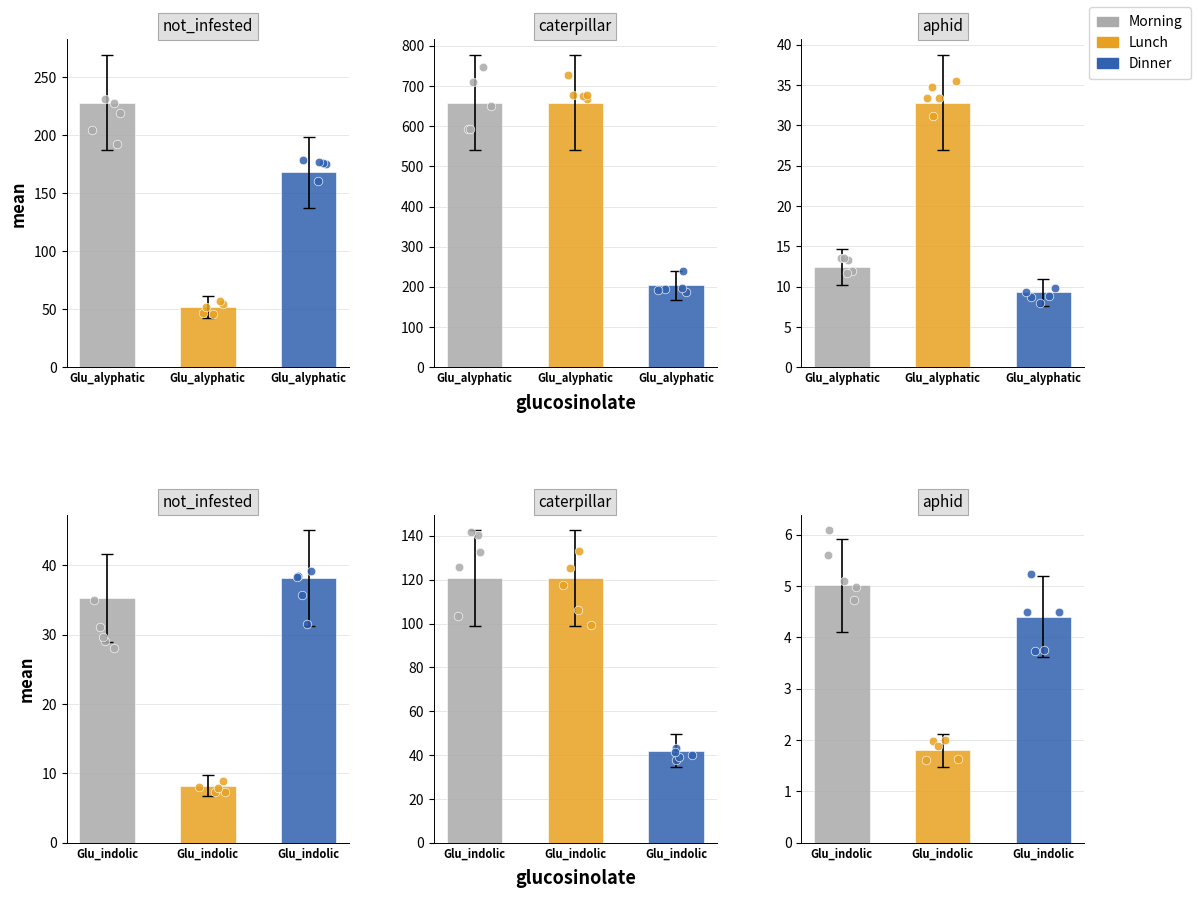

Is the value of Dinner at Morning 10:00AM greater than the value of Lunch at Morning 10:00AM?

No